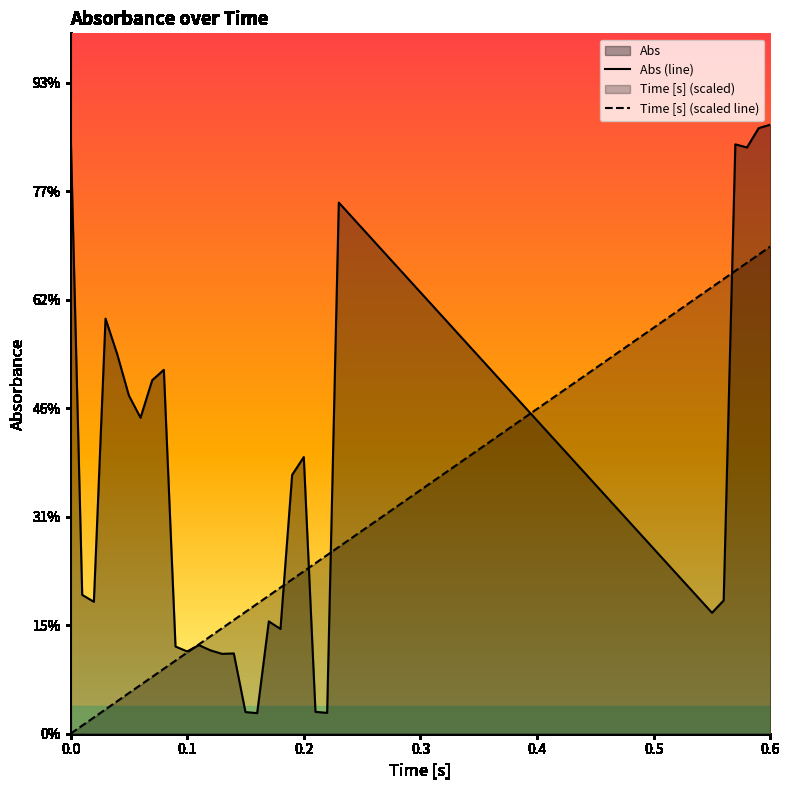

What is the sum of all Abs values?

34.8